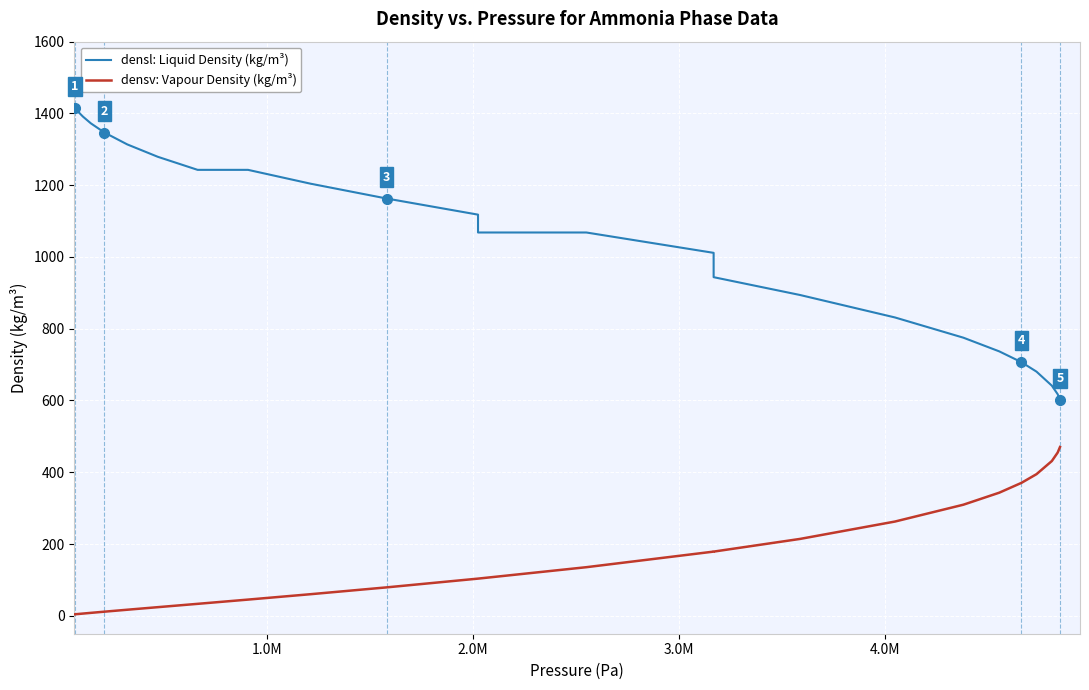

True or false: densv: Vapour Density (kg/m³) has a value of 17.7 at 8.

False